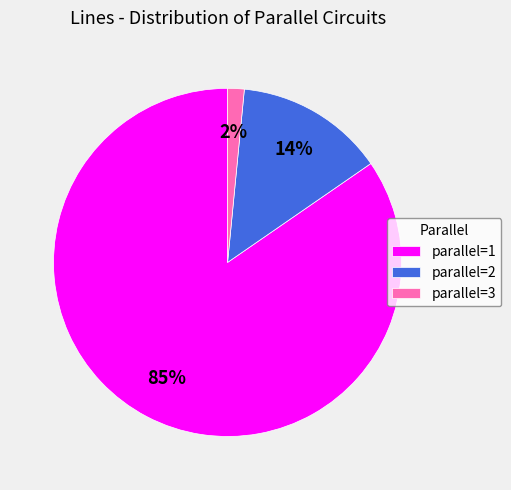

The parallel=3 slice represents 15% of the pie. True or false?

False